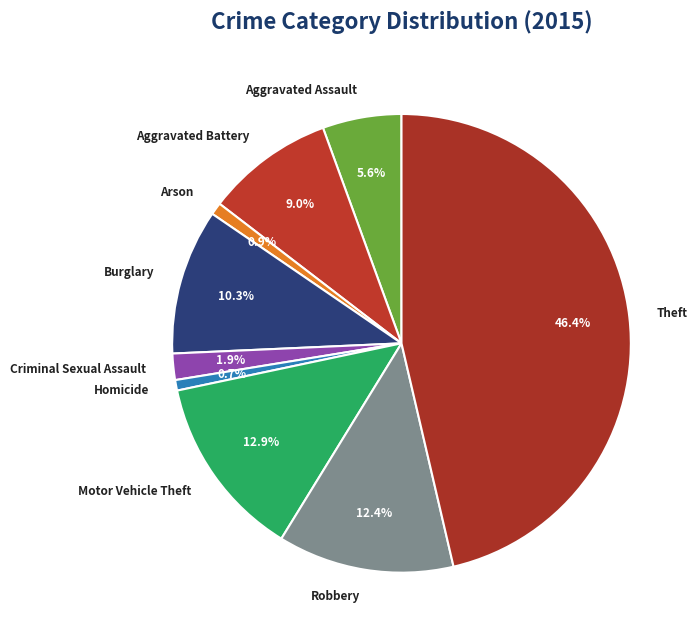

Which category has the biggest portion of the pie?

Theft